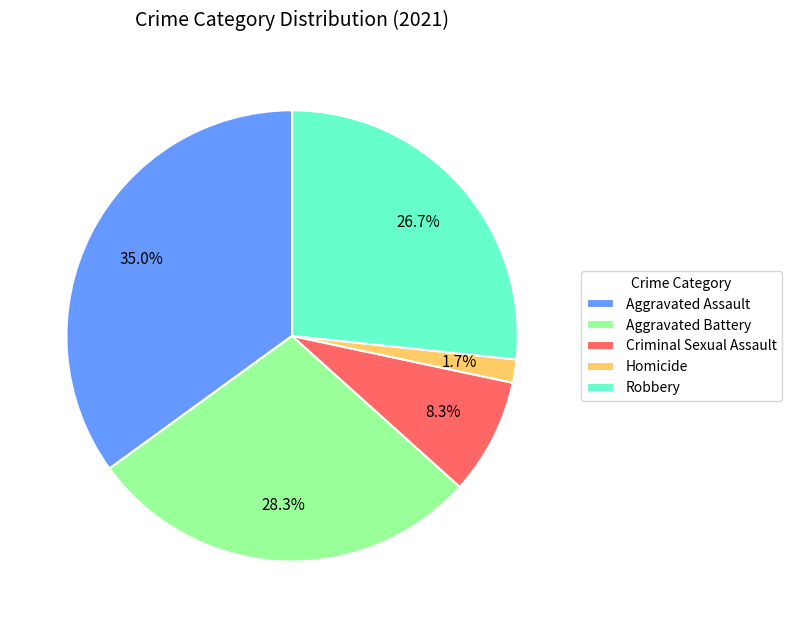

How much of the chart is everything except Aggravated Battery?

71.7%